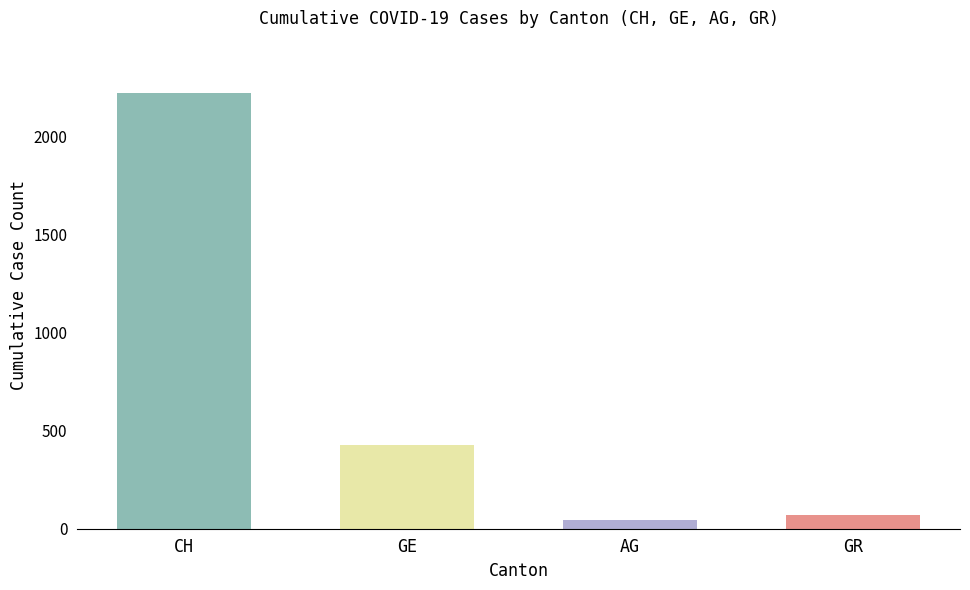

Is the value of AG at 2020-03-14 greater than the value of GE at 2020-02-27?

Yes